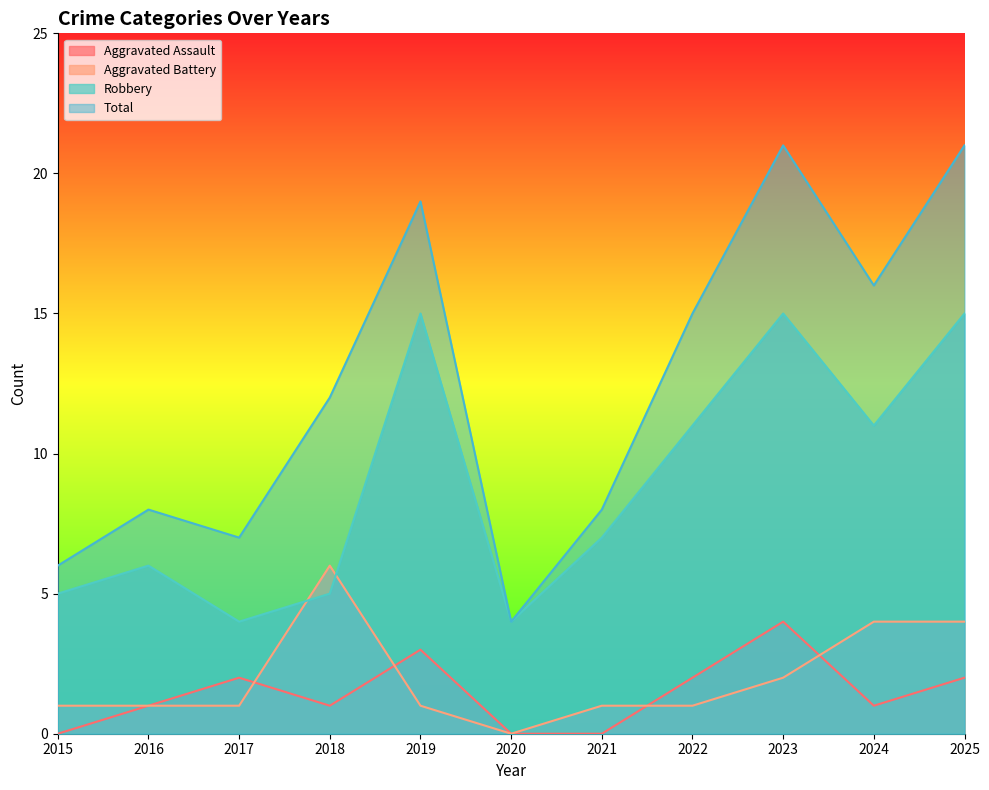

What is the difference between the Aggravated Assault values at 2025 and 2021?

2